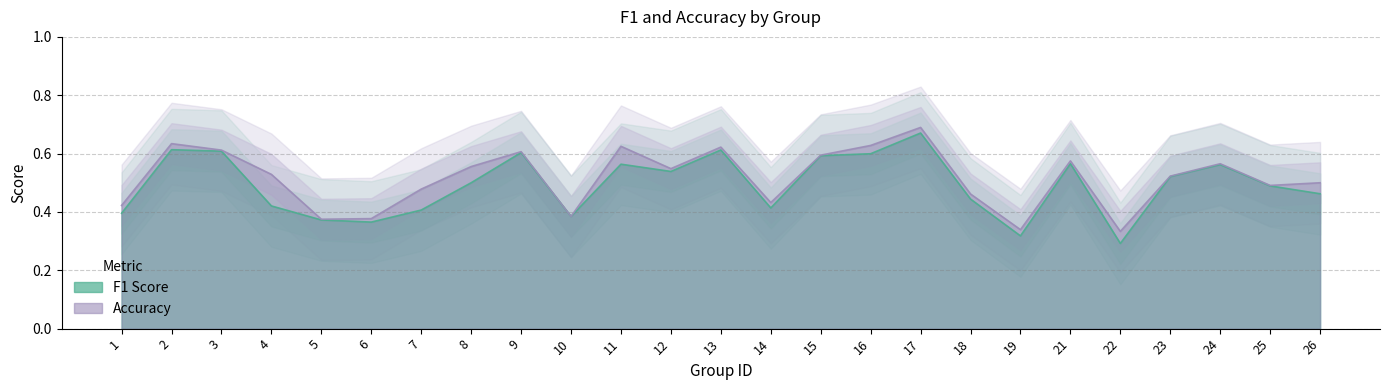

What value does the f1 series have at 7?

0.4